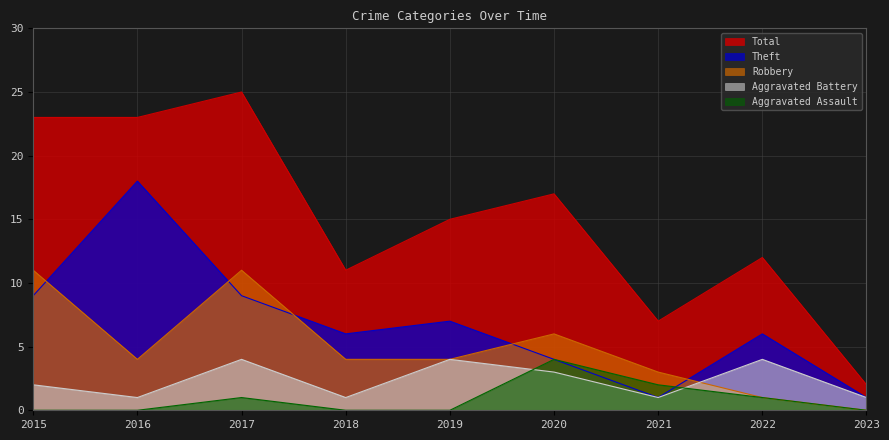

How many Theft values are between 4 and 9?

6